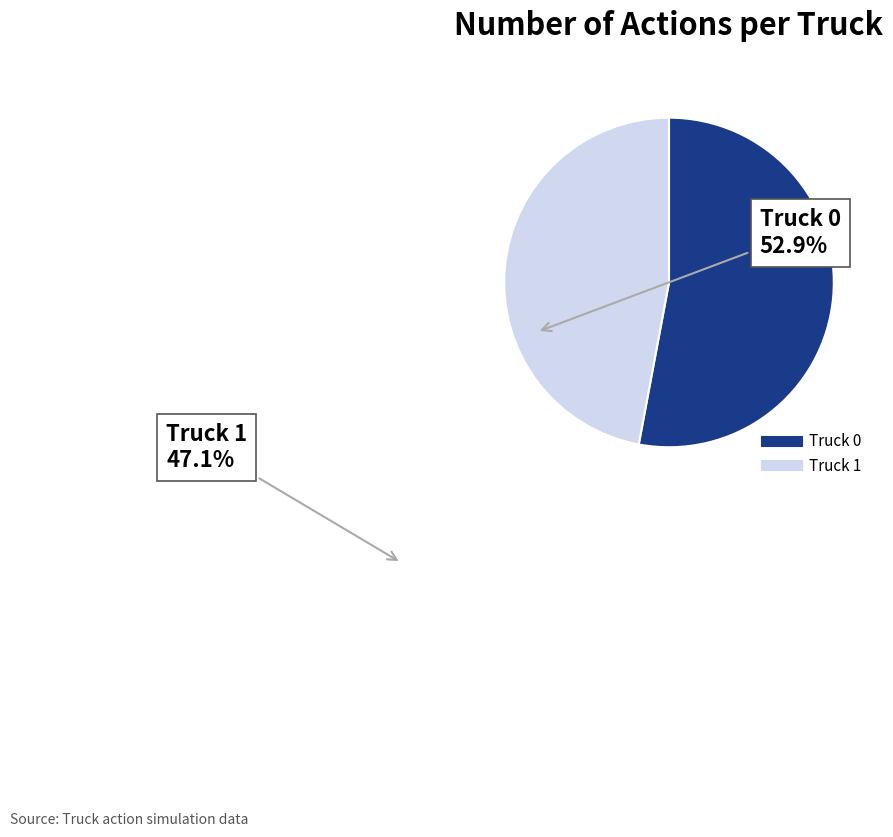

How many slices are in this pie chart?

2